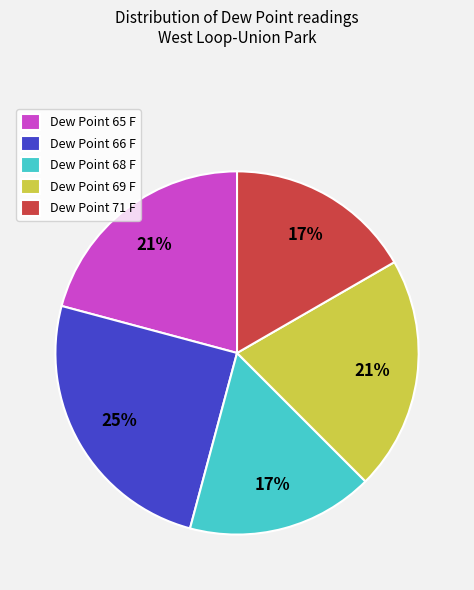

What is the ratio of the value at Dew Point 68 F to the value at Dew Point 66 F?

0.7